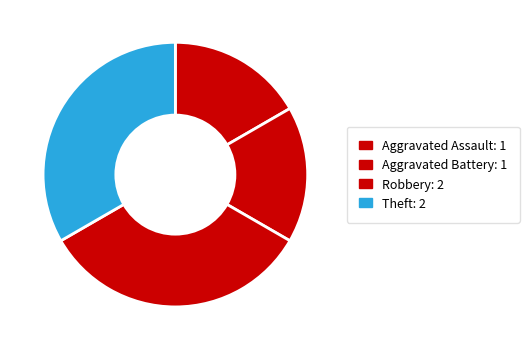

How many slices are in this pie chart?

4